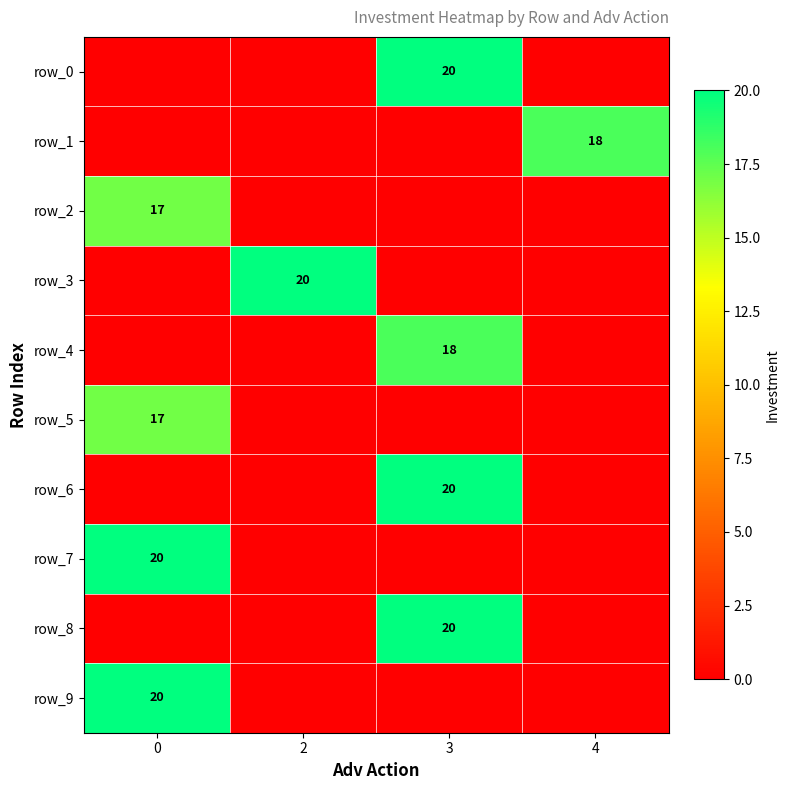

At how many categories does at least one series exceed 11?

4